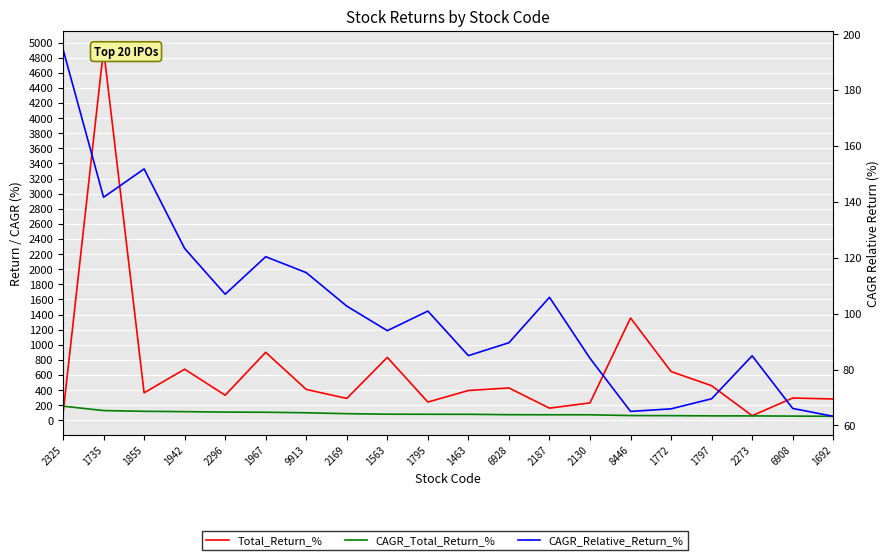

Which category has the lowest value in the Total_Return_% series?

2273